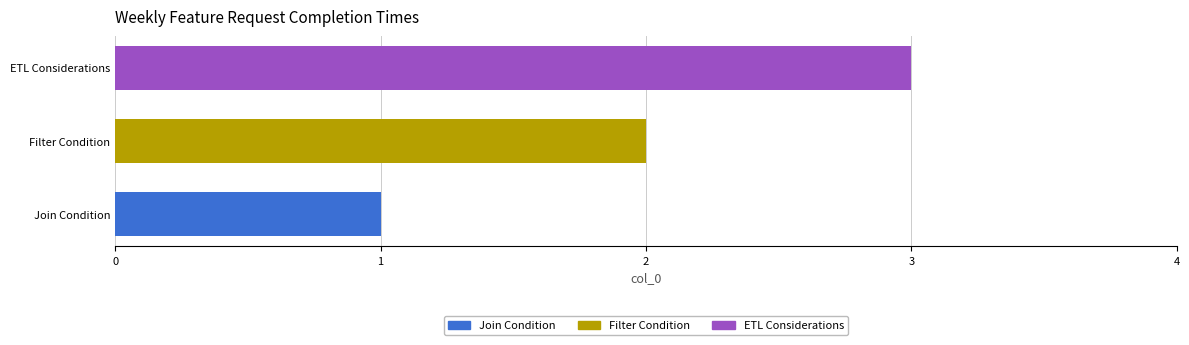

Which series has the largest range (max minus min)?

Join Condition